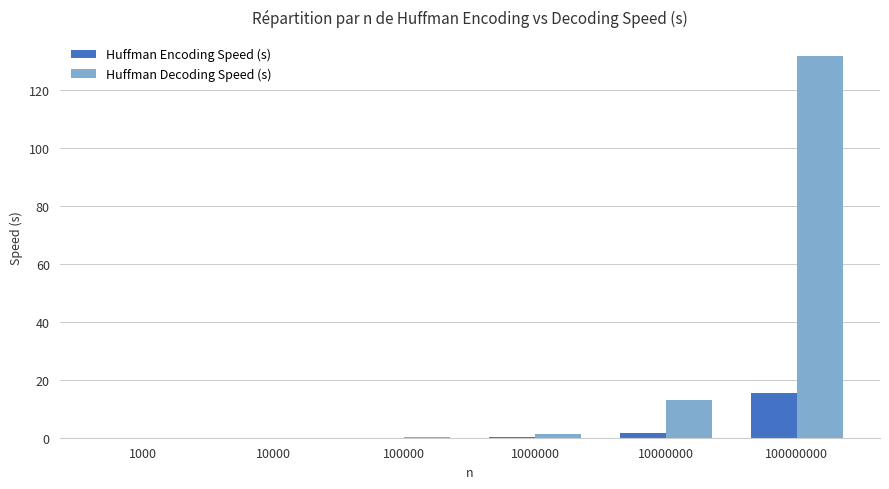

At which label is Huffman Decoding Speed (s) closest to 65?

10000000